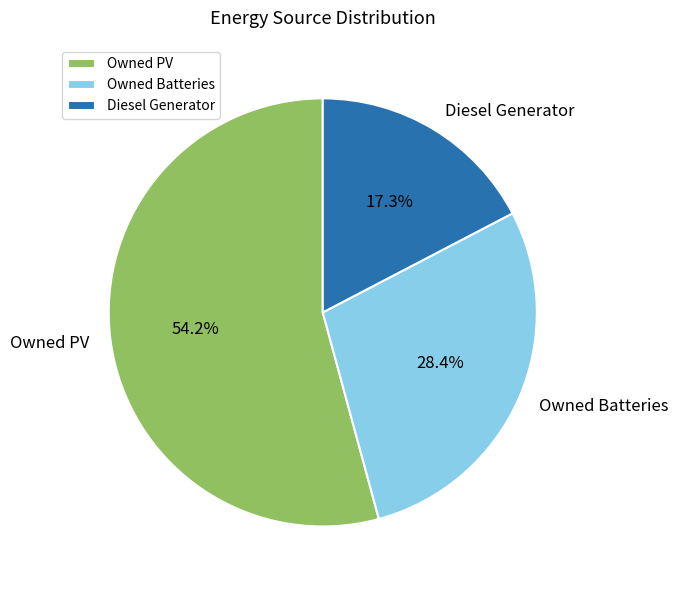

Between Owned Batteries and Diesel Generator, which is larger?

Owned Batteries